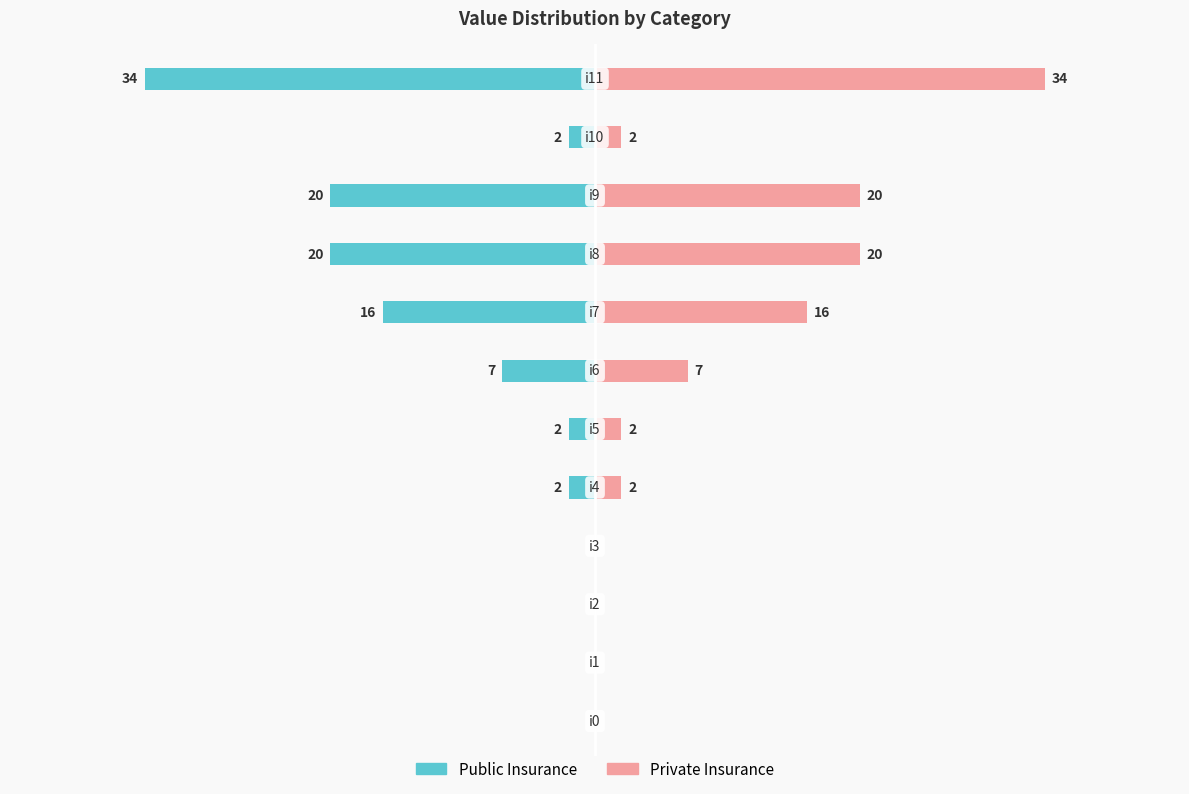

Reading left to right, extract all data points from this chart.

Public Insurance: 0	0	0	0	-2	-2	-7	-16	-20	-20	-2	-34
Private Insurance: 0	0	0	0	2	2	7	16	20	20	2	34